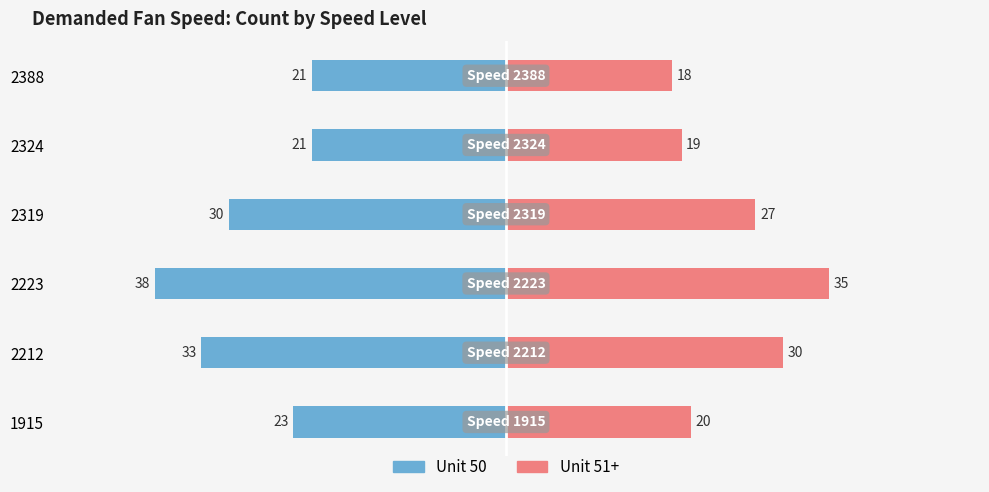

How many bars are there in each group?

2